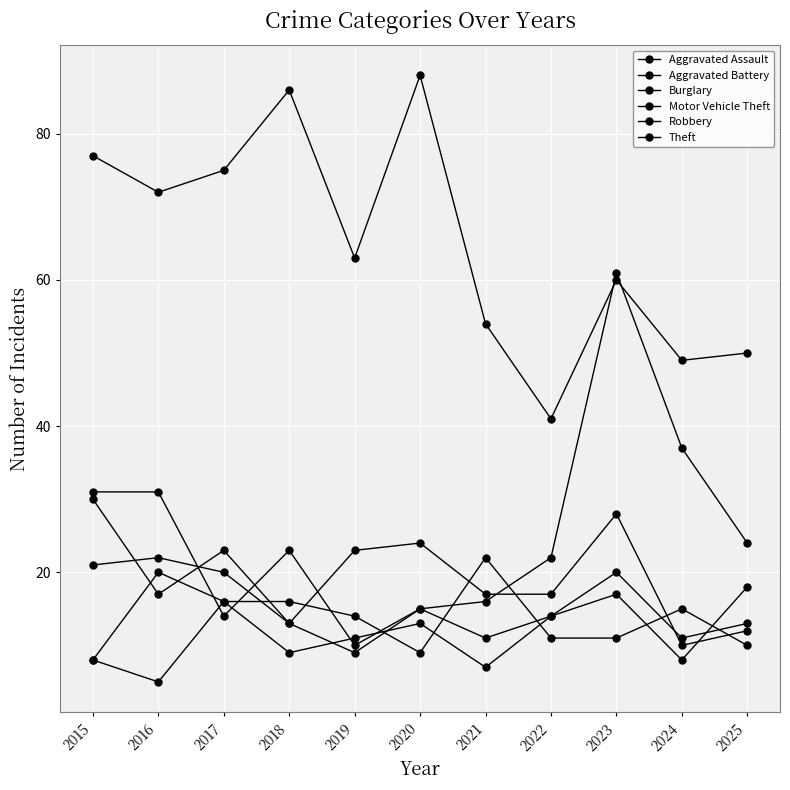

At 2018, list the series in order from smallest to largest.

Aggravated Battery, Burglary, Motor Vehicle Theft, Aggravated Assault, Robbery, Theft